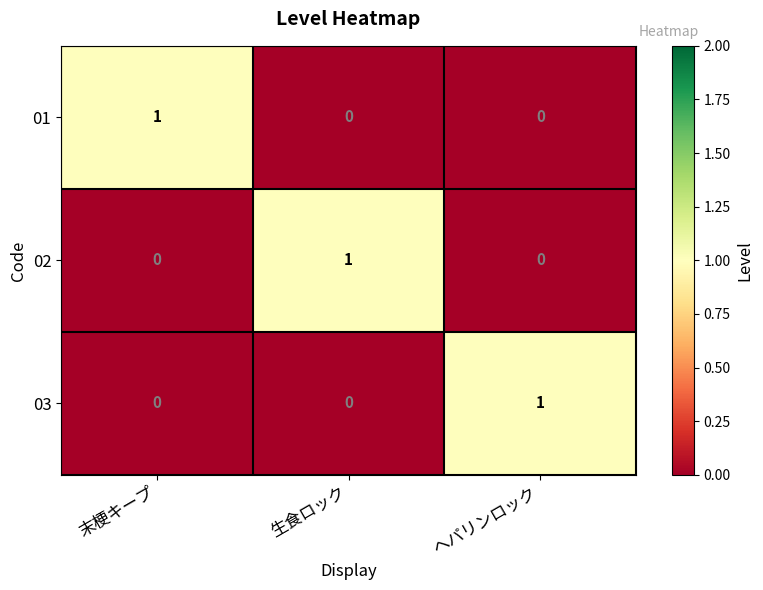

Reading left to right, what are all the values shown in this chart?

01: 1	0	0
02: 0	1	0
03: 0	0	1